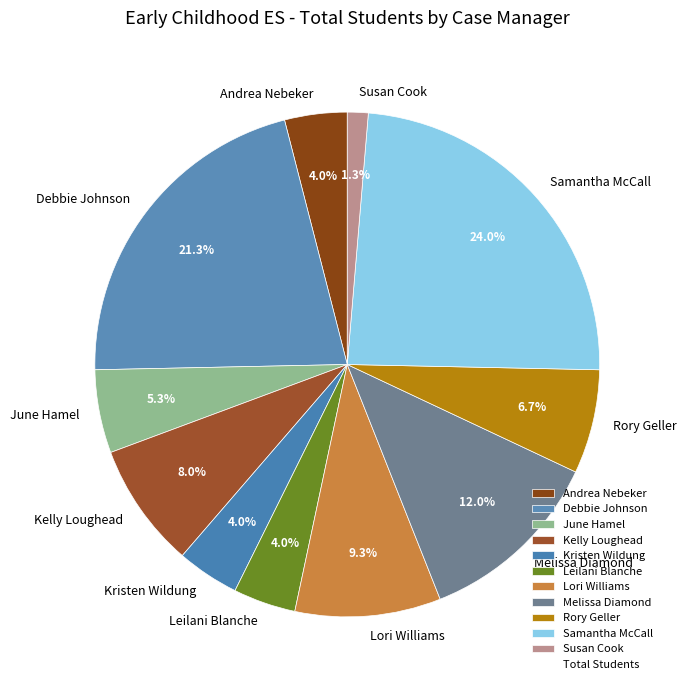

Which has a higher value, Leilani Blanche or Samantha McCall?

Samantha McCall